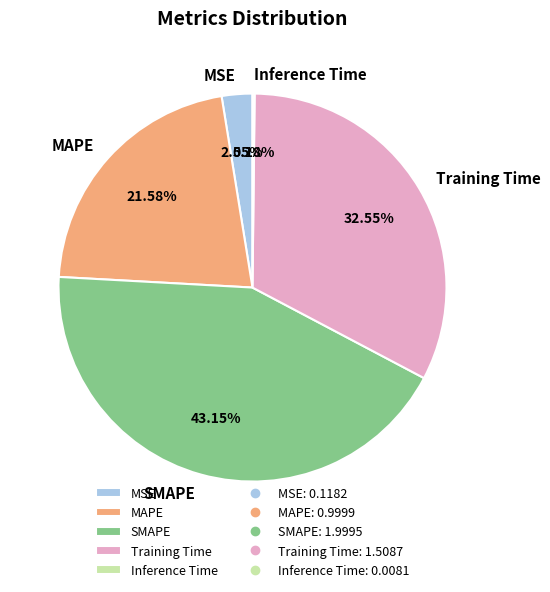

Is the sum of MSE and Training Time greater than half?

No